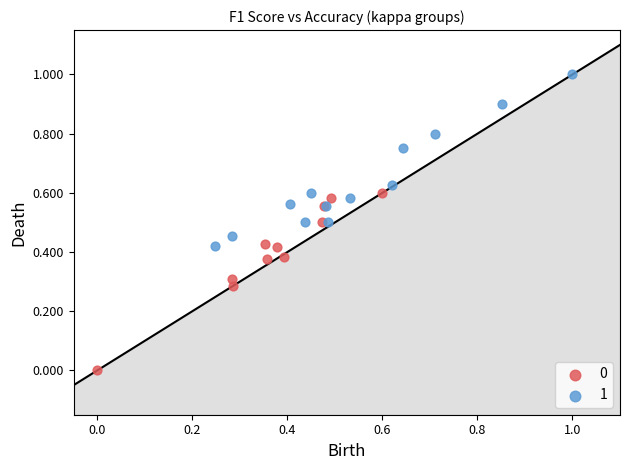

What are all the series names shown in the legend?

0, 1